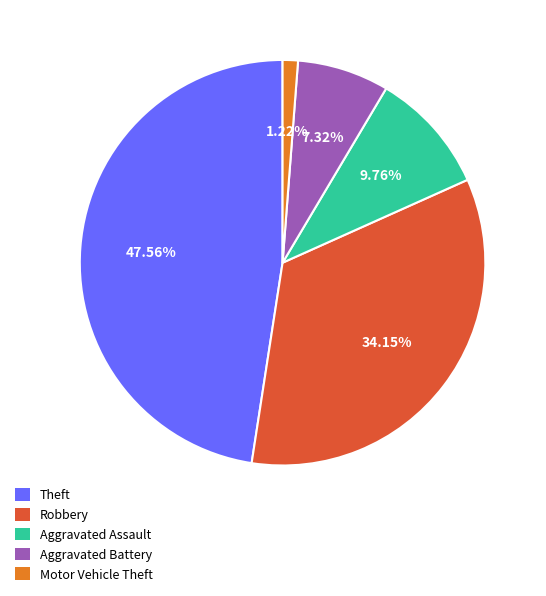

Count the number of slices in the pie.

5